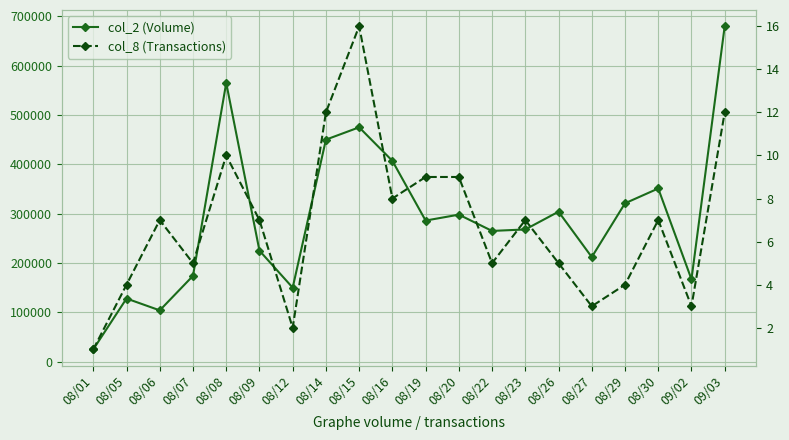

What are all the series names shown in the legend?

col_2 (Volume), col_8 (Transactions)